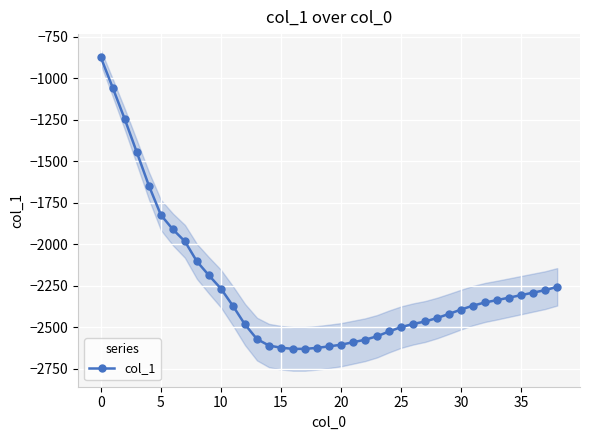

What is the sum of all values?

-87792